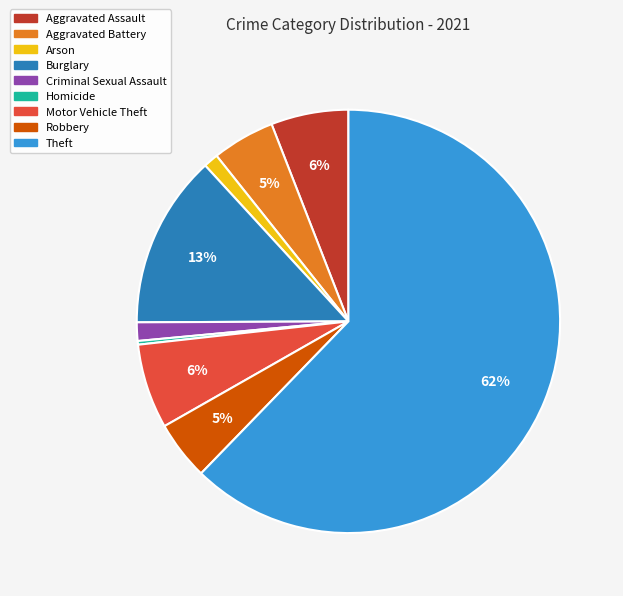

What is the largest slice in the pie chart?

Theft